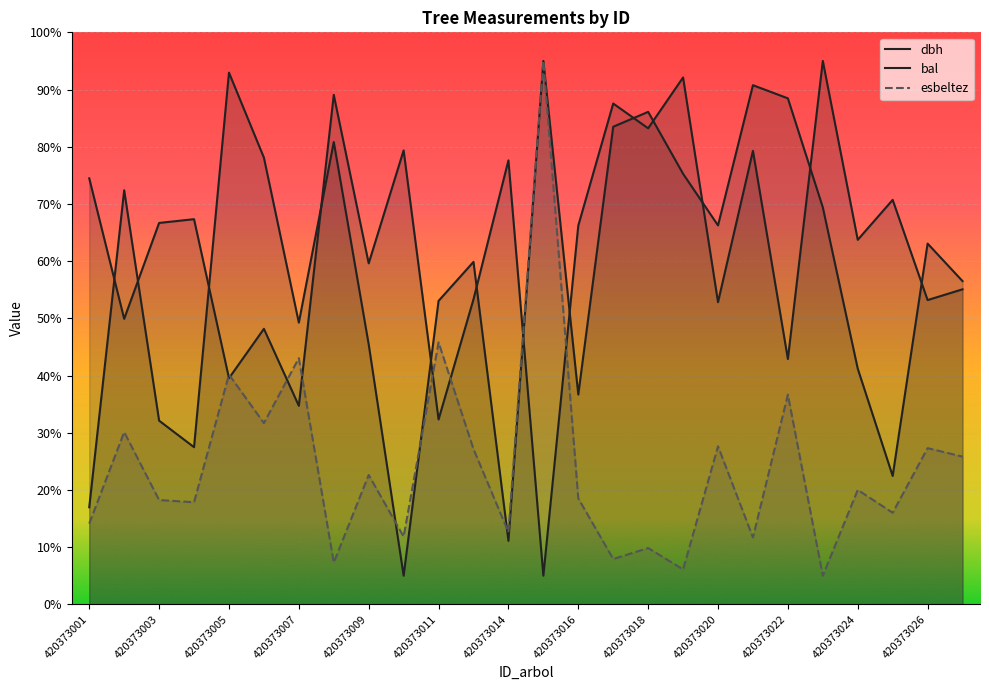

What position from the left is 420373011?

6